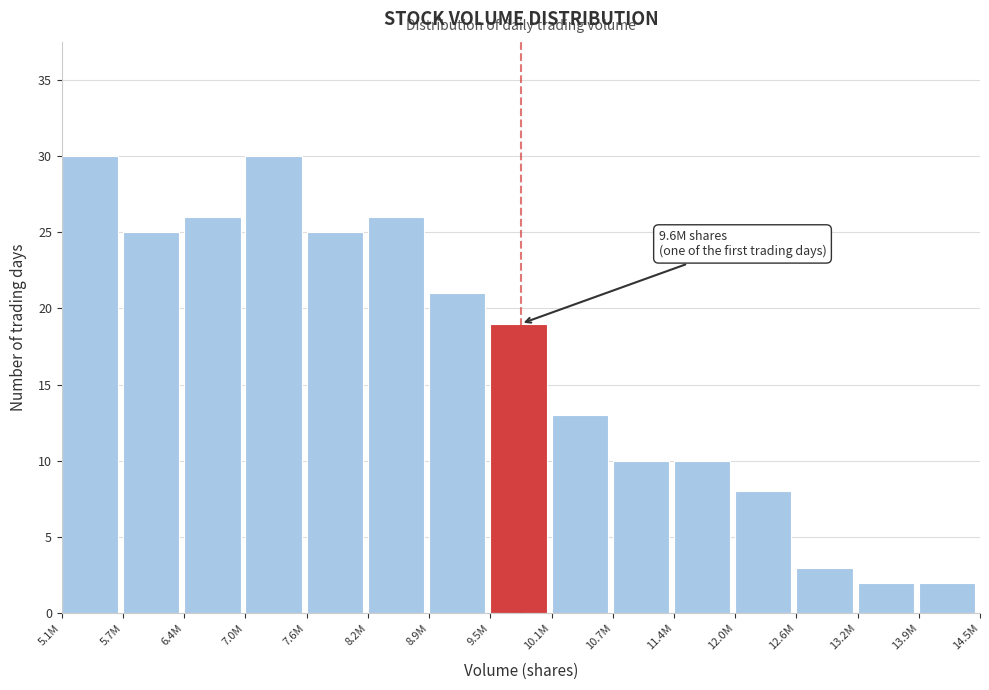

Reading left to right, list all the values displayed in this chart.

5.1M=30	5.7M=25	6.4M=26	7.0M=30	7.6M=25	8.2M=26	8.9M=21	9.5M=19	10.1M=13	10.7M=10	11.4M=10	12.0M=8	12.6M=3	13.2M=2	13.9M=2